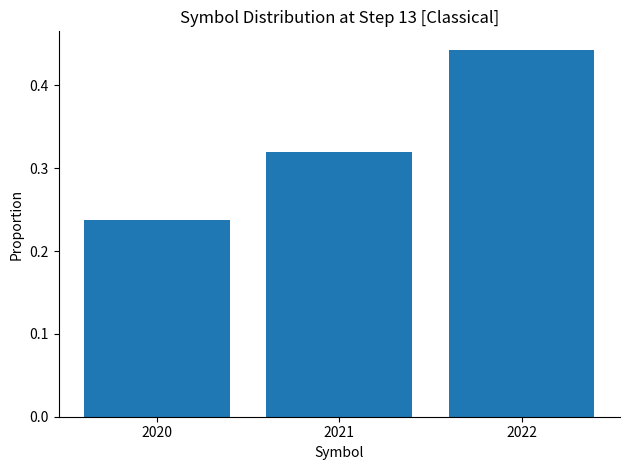

Are the bars grouped side by side (vs. stacked)?

No